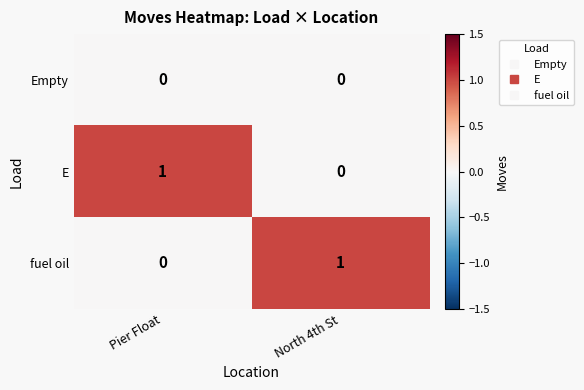

List the labels in order of fuel oil value, largest first.

North 4th St, Pier Float